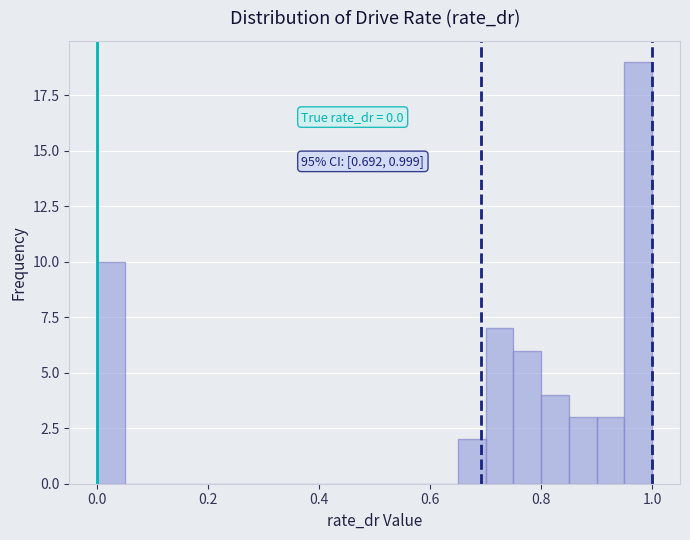

Around what value on the x-axis is the tallest bar? Give the approximate position of its centre, as read against the axis.

0.98